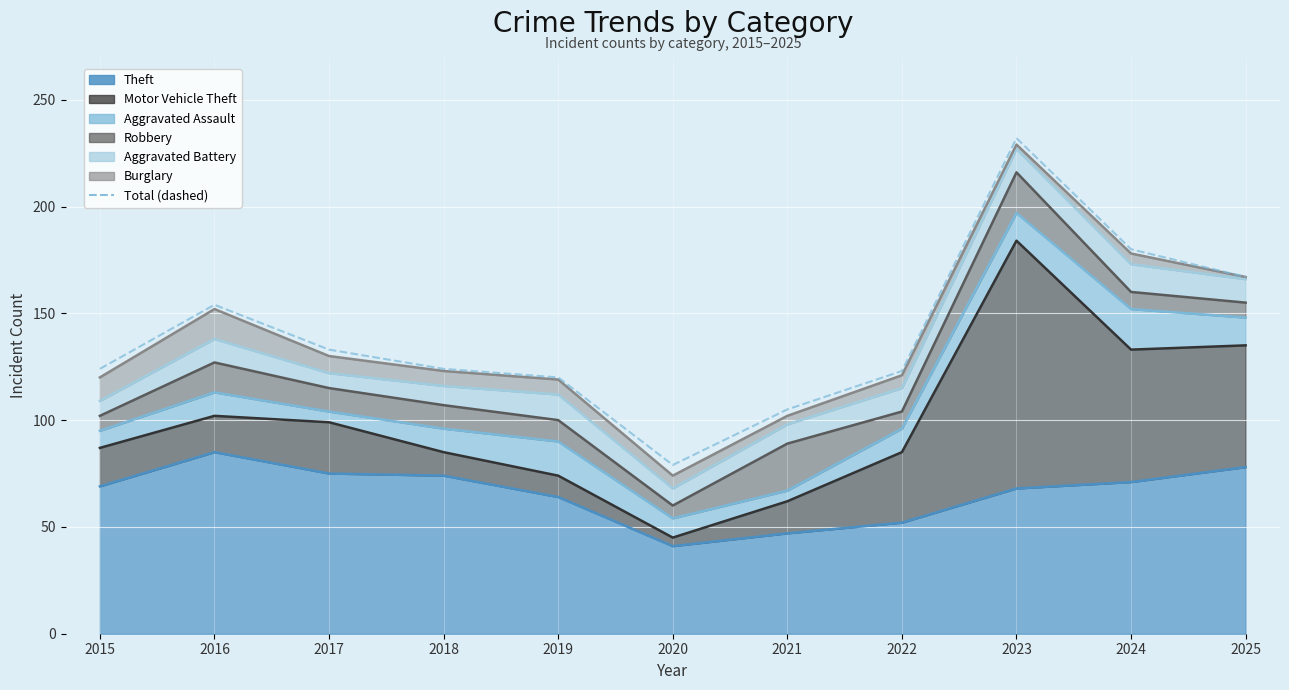

Where is the first local maximum for Motor Vehicle Theft?

2017